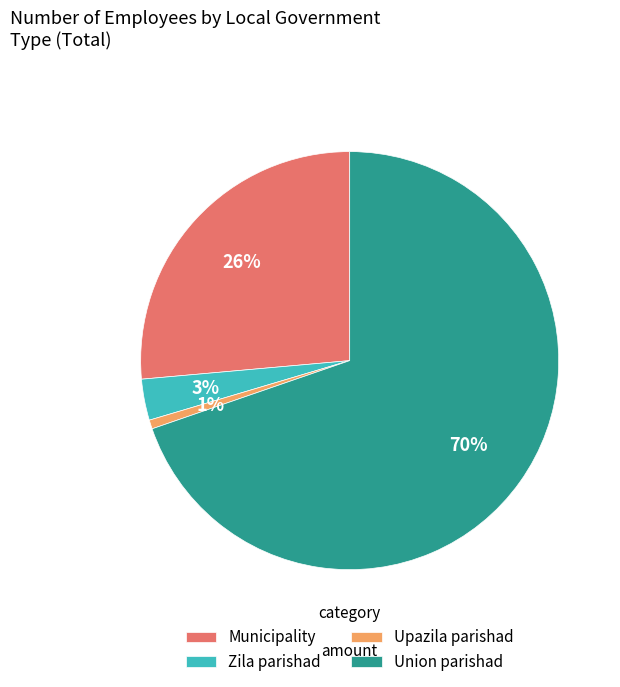

Which has a higher value, Municipality or Union parishad?

Union parishad